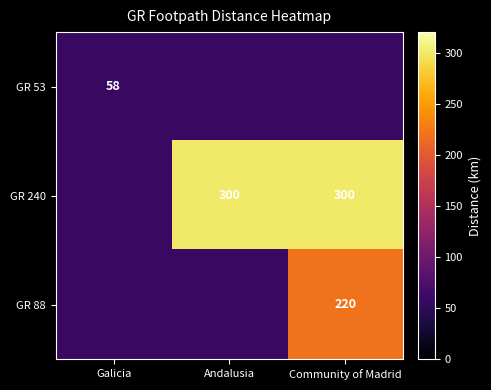

The GR 240 series shows 300 at Community of Madrid. True or false?

True